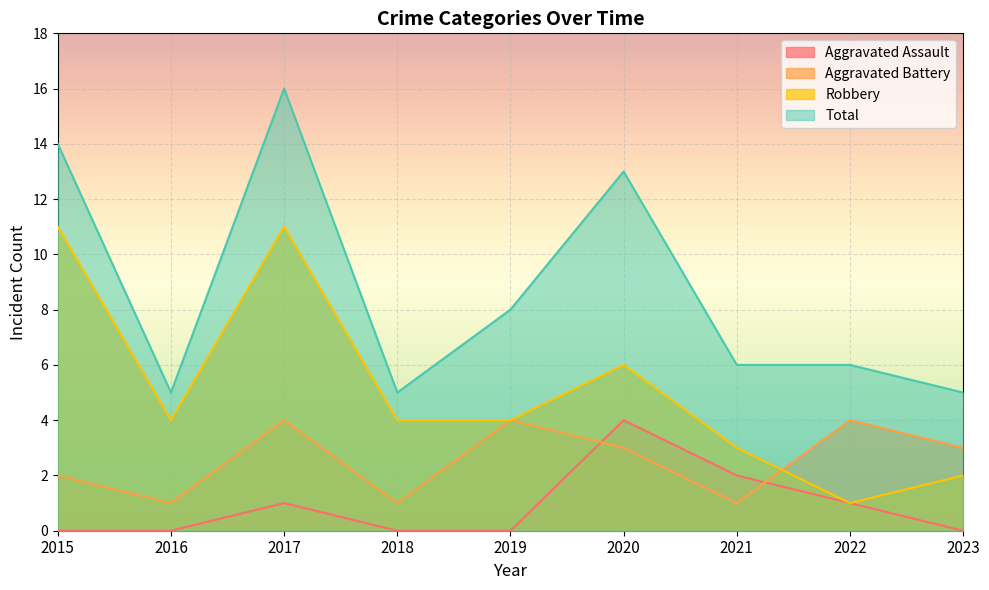

What is the difference between the maximum and minimum values in the Total series?

11